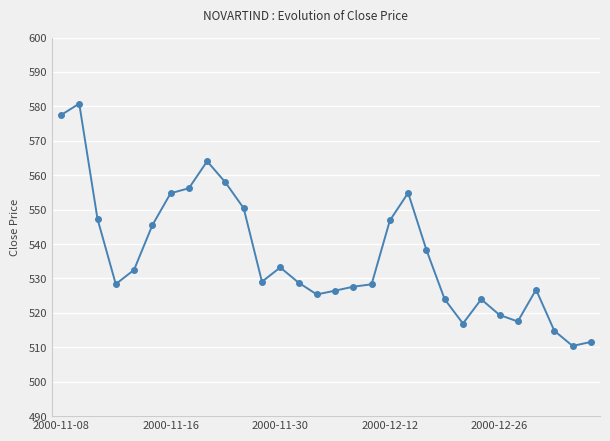

True or false: there are more than 1 points higher than both neighbors.

True